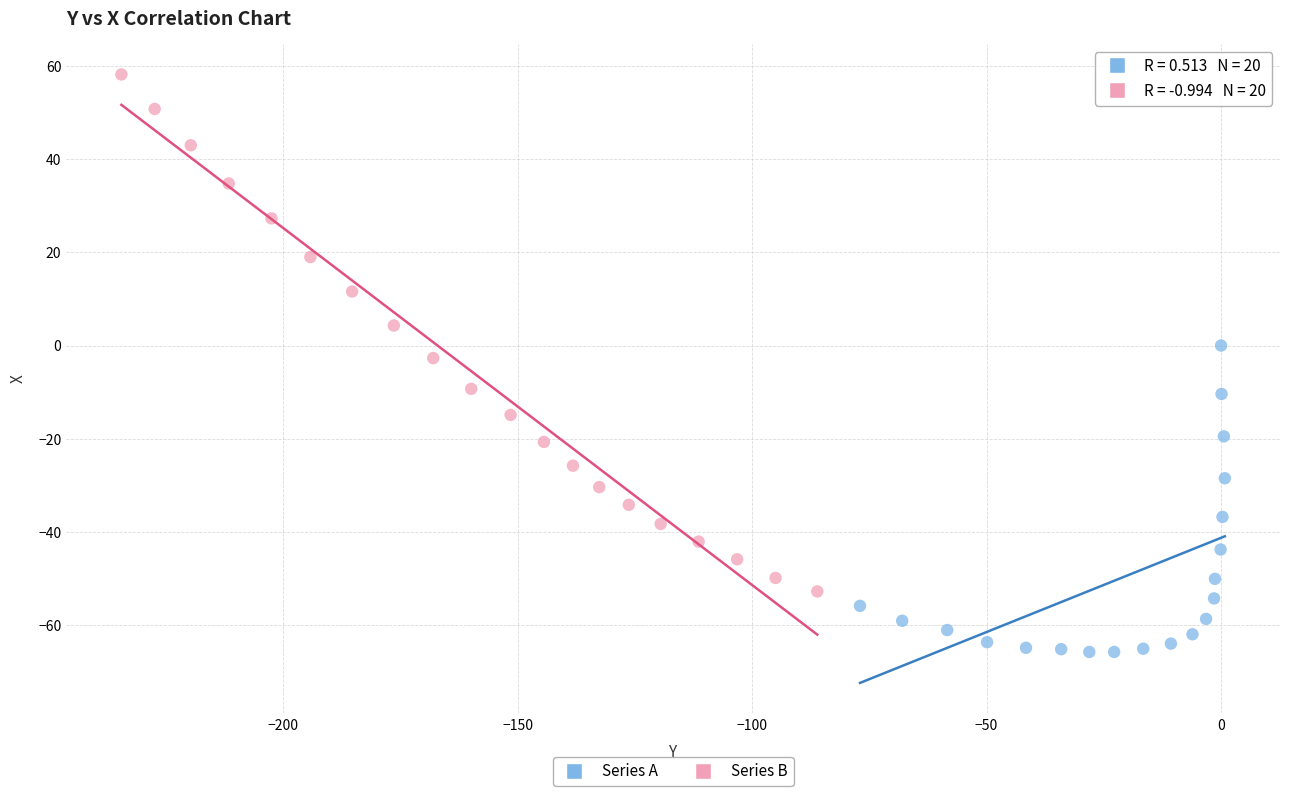

Which series reaches the maximum Y coordinate?

Series B